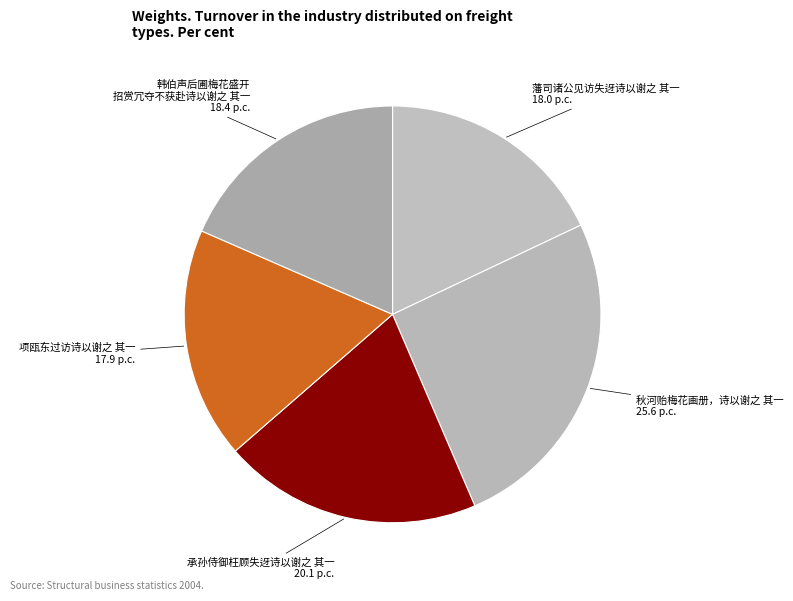

What is the largest slice in the pie chart?

秋河贻梅花画册，诗以谢之 其一